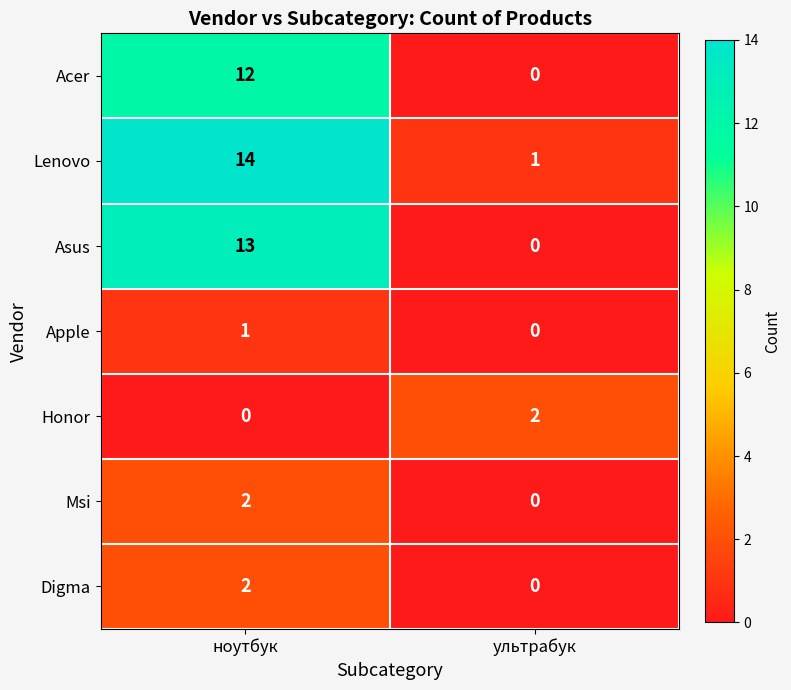

At which label does Honor reach its minimum?

ноутбук